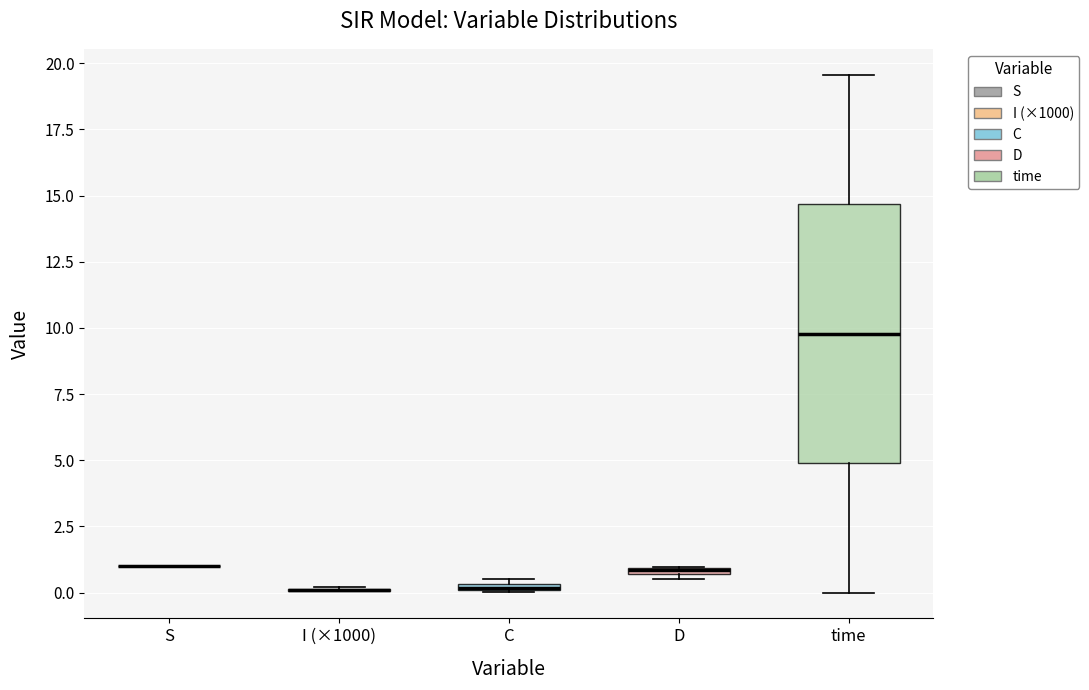

Comparing the boxes themselves (not the whiskers), which one is the tallest?

time